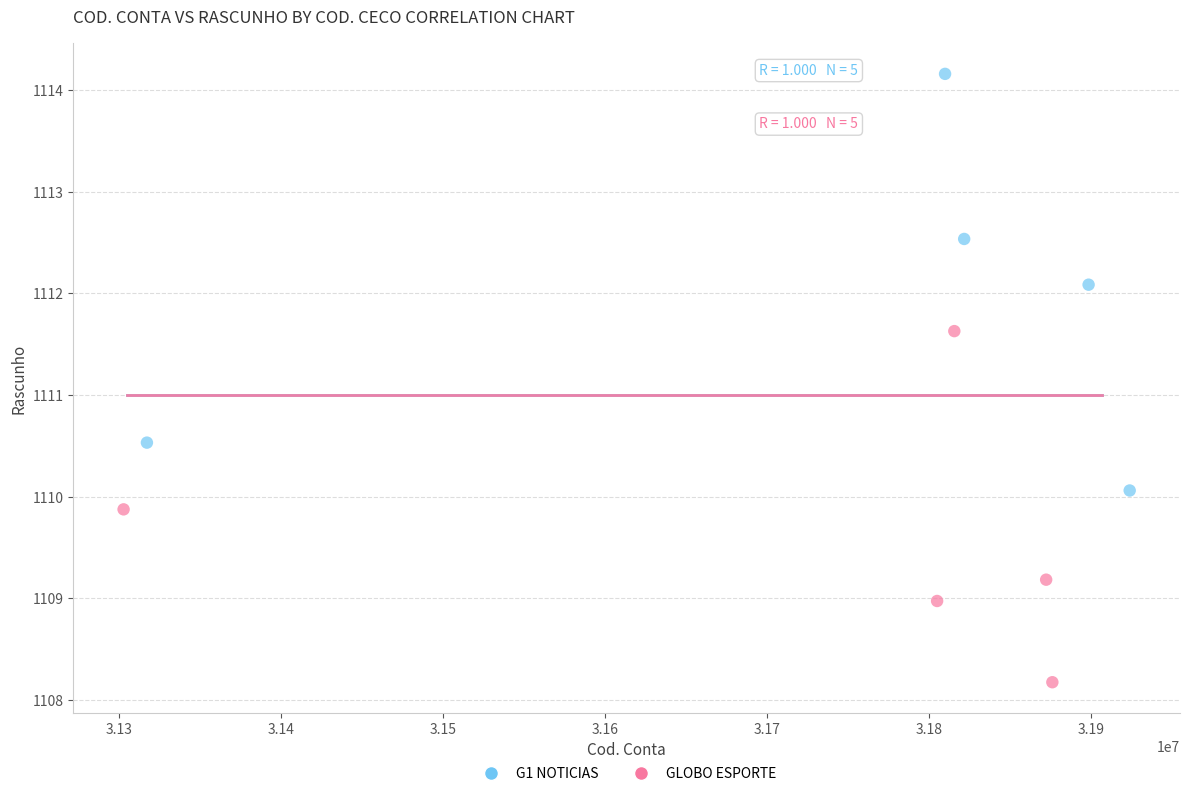

Which series contains the highest Y value?

G1 NOTICIAS